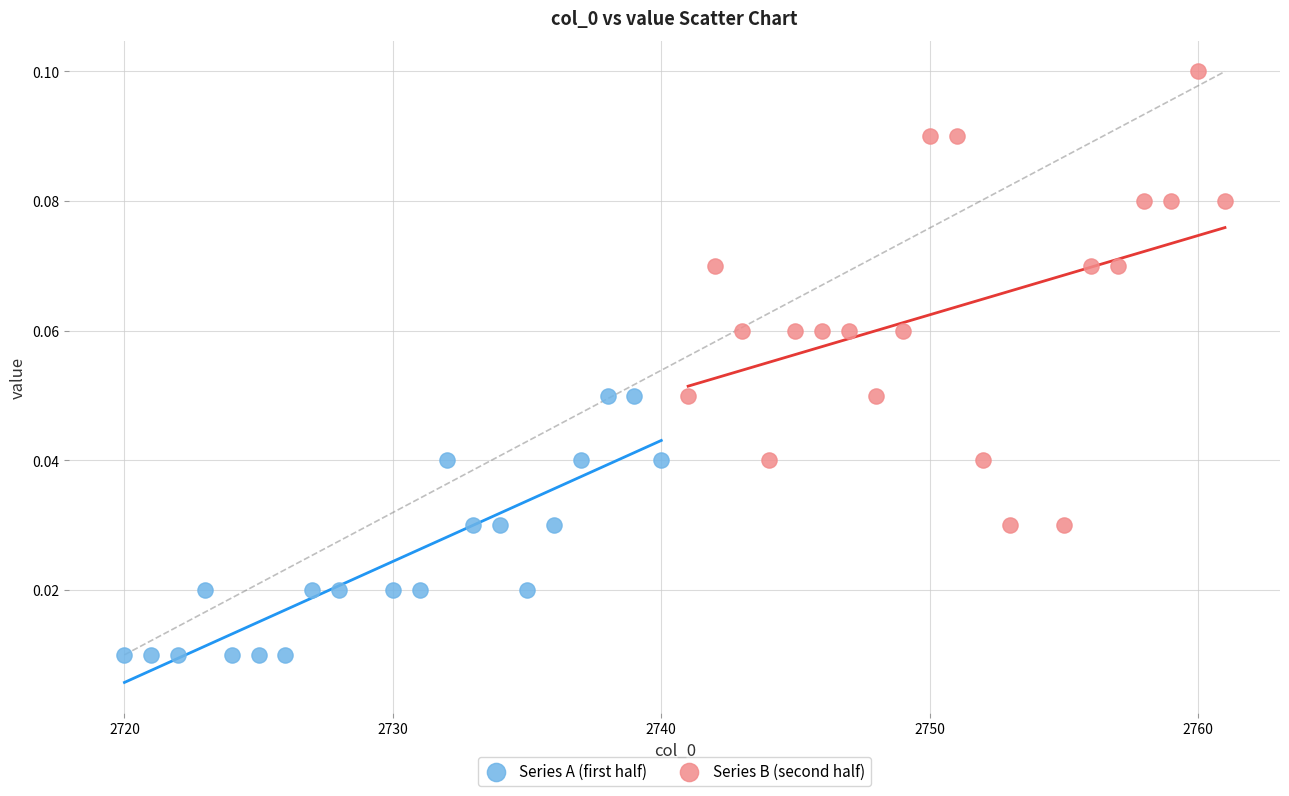

Which series contains the lowest Y value?

Series A (first half)